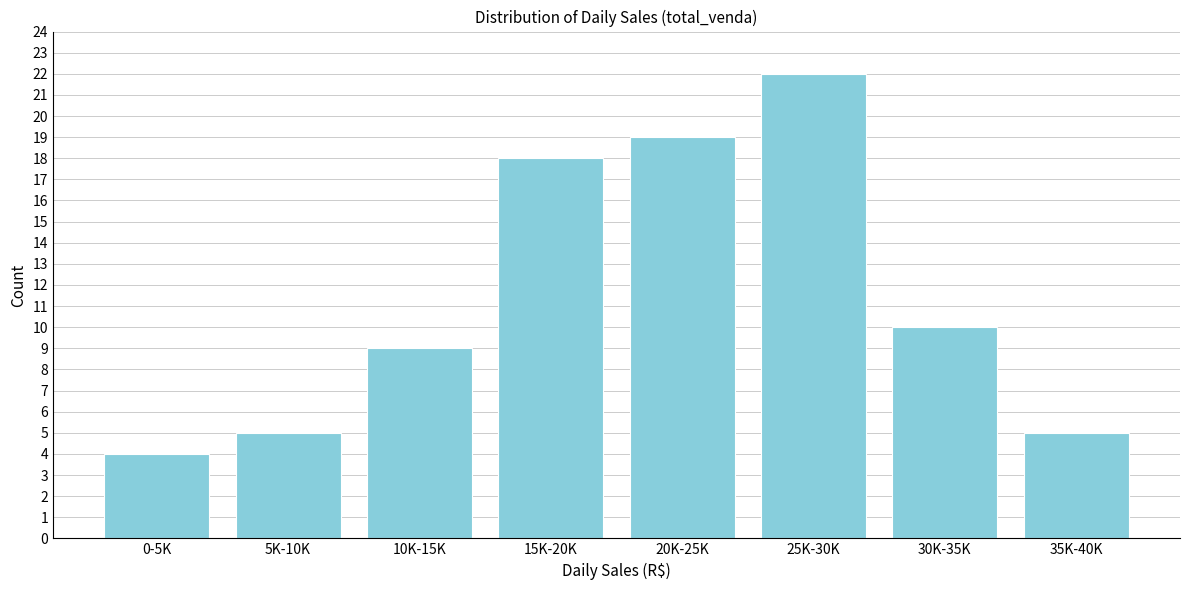

Reading left to right, extract all data points from this chart.

0-5K=4	5K-10K=5	10K-15K=9	15K-20K=18	20K-25K=19	25K-30K=22	30K-35K=10	35K-40K=5